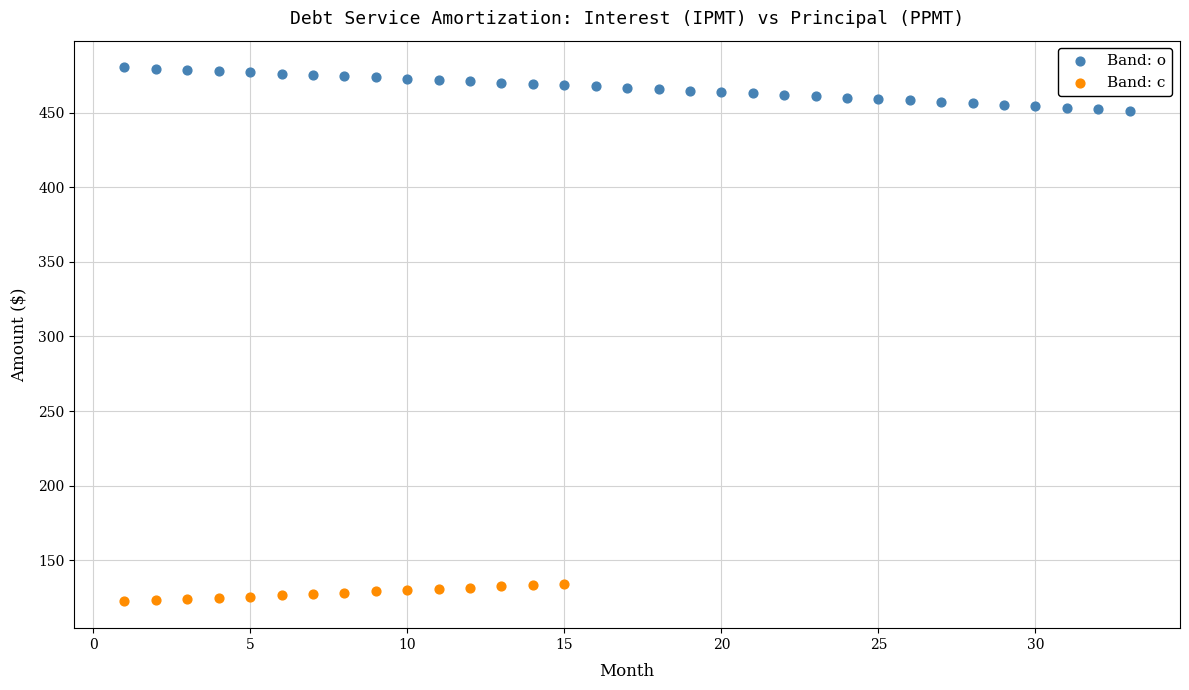

Which series contains the highest Y value?

Band: o